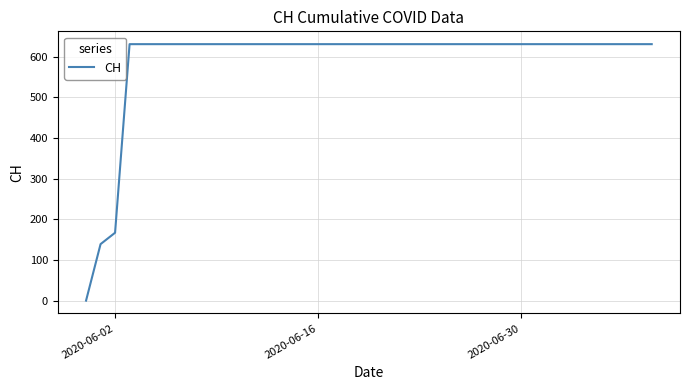

What is the greatest value displayed?

631